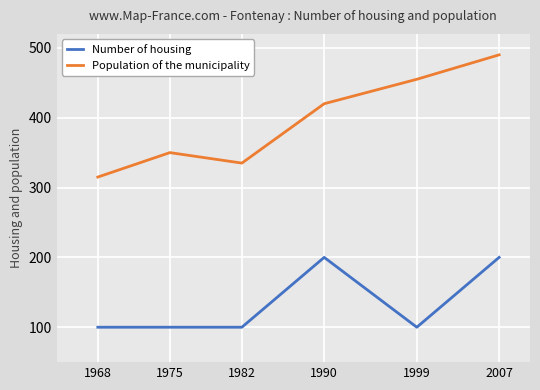

Rank the series by their average value, from lowest to highest.

Number of housing, Population of the municipality